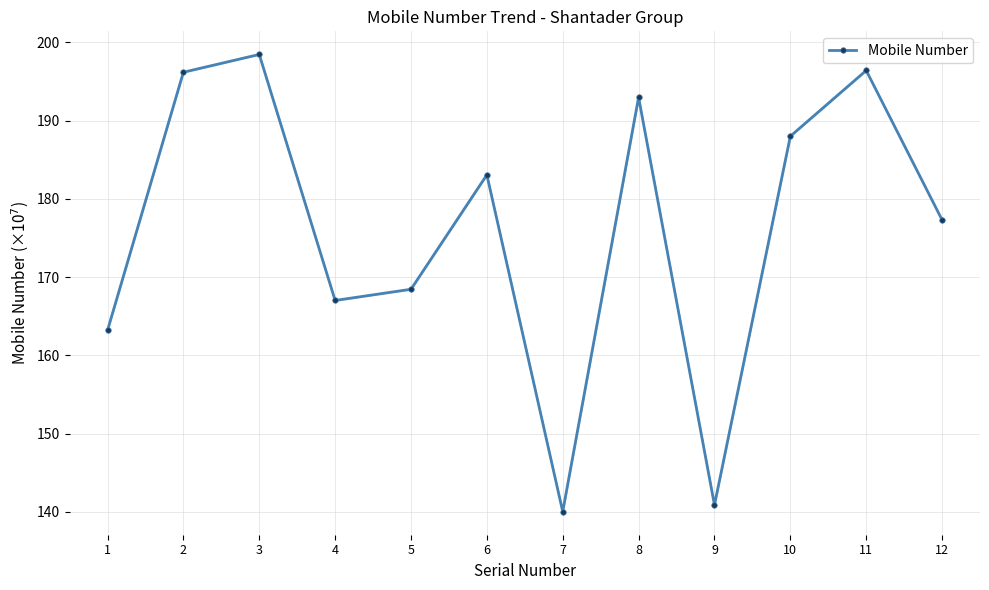

List the labels in order of value, smallest first.

7, 9, 1, 4, 5, 12, 6, 10, 8, 2, 11, 3